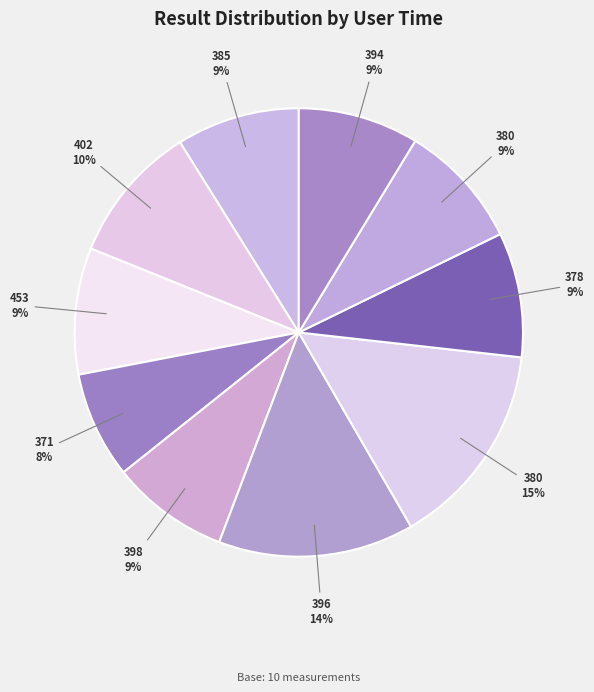

Which slice is the largest?

380